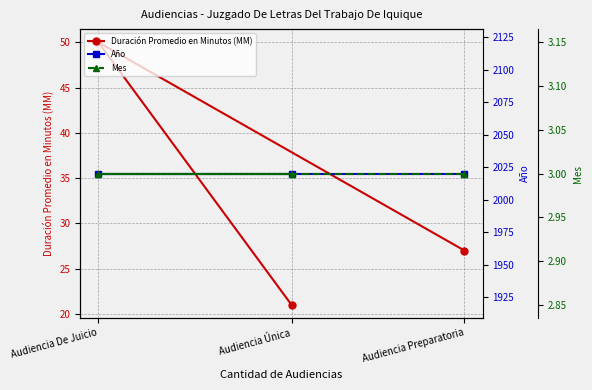

At Audiencia Única, list the series in order from smallest to largest.

Mes, Duración Promedio en Minutos (MM), Año